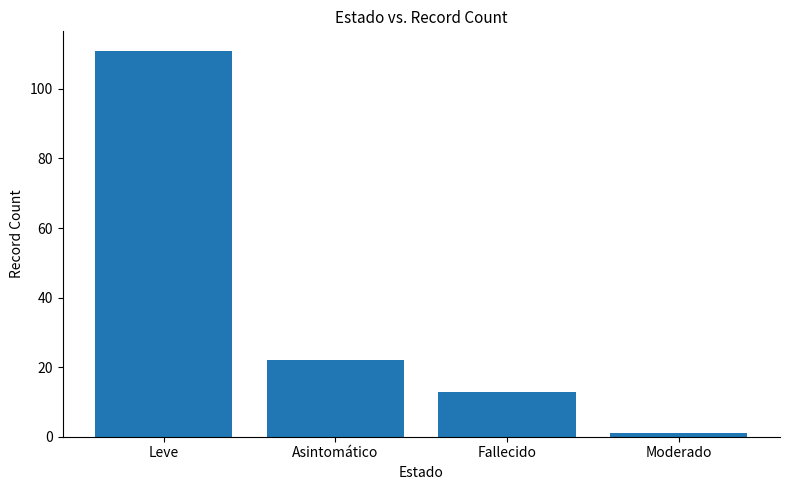

What position from the left is Asintomático?

2